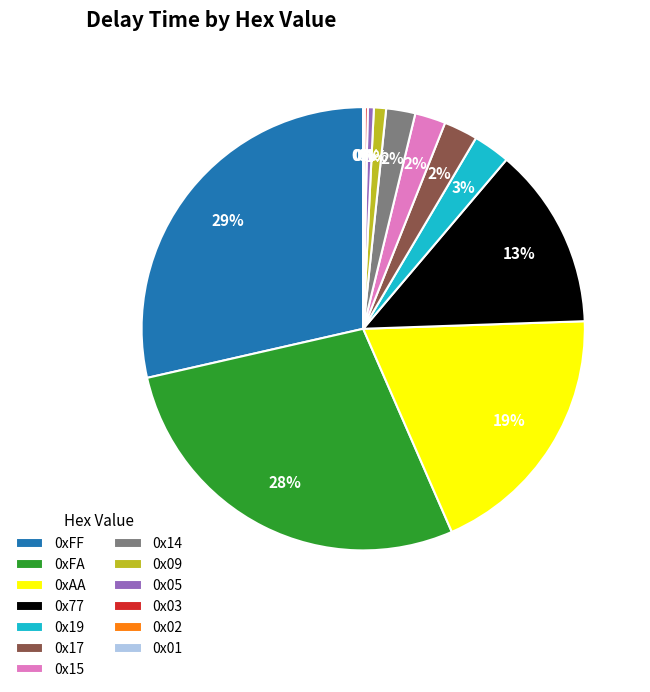

Combined, do 0x09 and 0x77 account for over 50%?

No